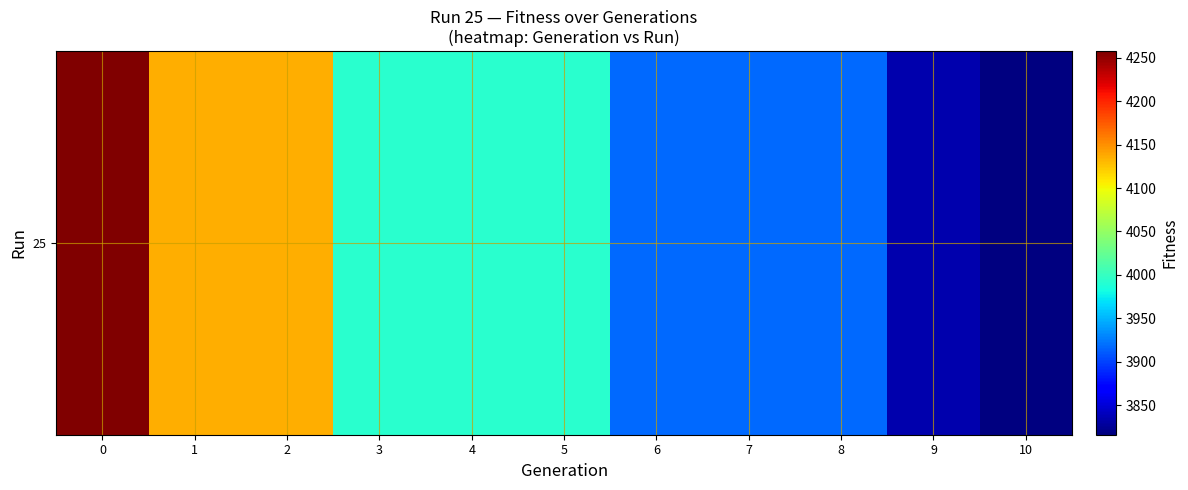

The chart shows a value of 2136.4 at 0. True or false?

False